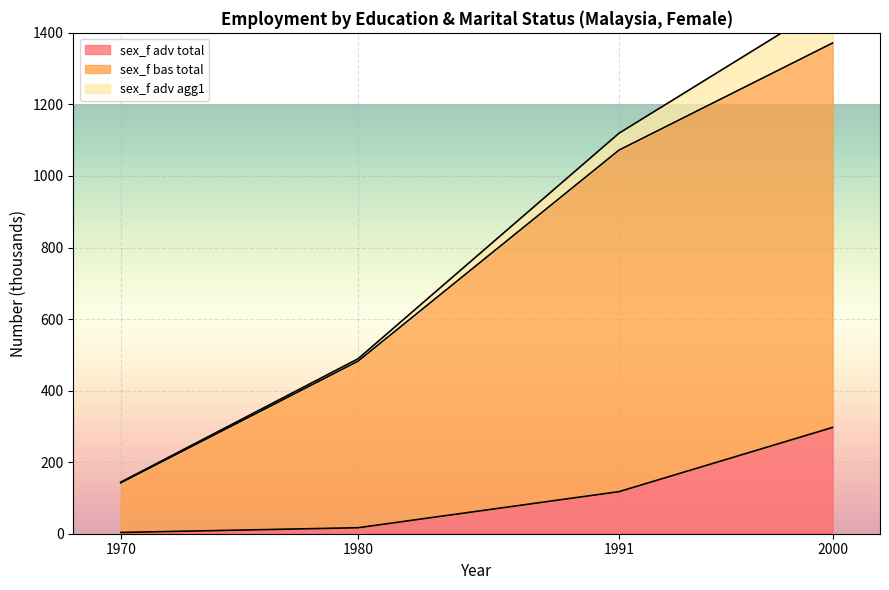

What is the total value across all series at 1970?

145.7